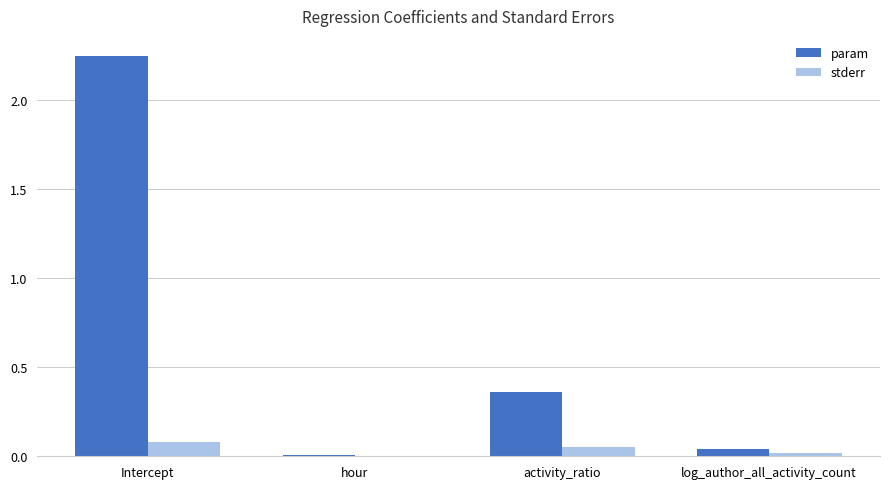

How many groups of bars are there?

4